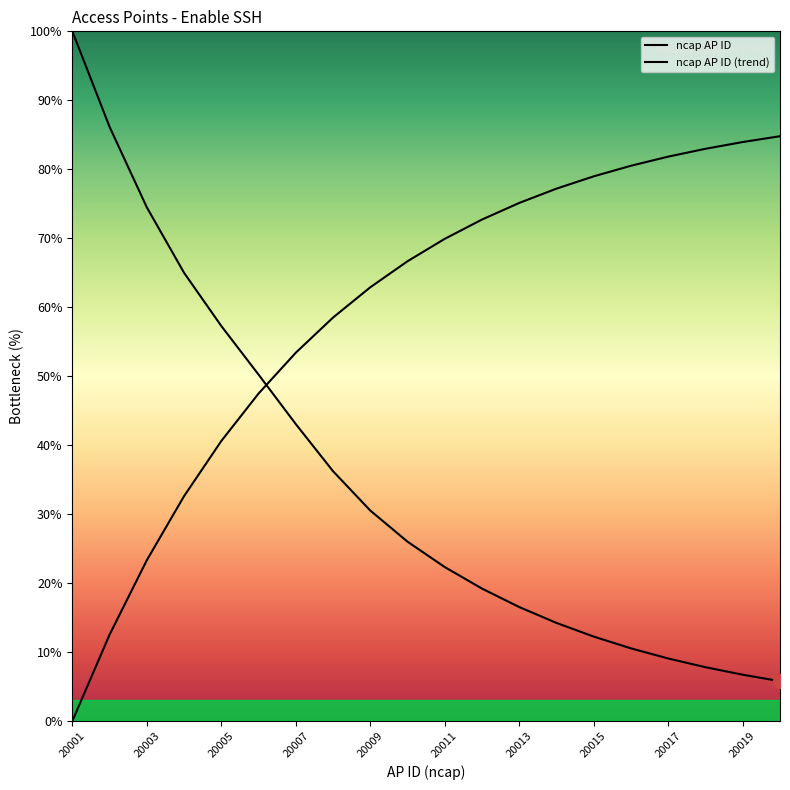

Reading left to right, extract all data points from this chart.

ncap AP ID: 100.0	86.1	74.5	65.0	57.3	50.2	43.1	36.2	30.5	26.0	22.3	19.2	16.5	14.2	12.2	10.5	9.1	7.8	6.7	5.8
ncap AP ID (trend): 0.0	12.5	23.3	32.6	40.6	47.5	53.4	58.5	62.9	66.7	69.9	72.7	75.1	77.2	79.0	80.5	81.8	83.0	84.0	84.8